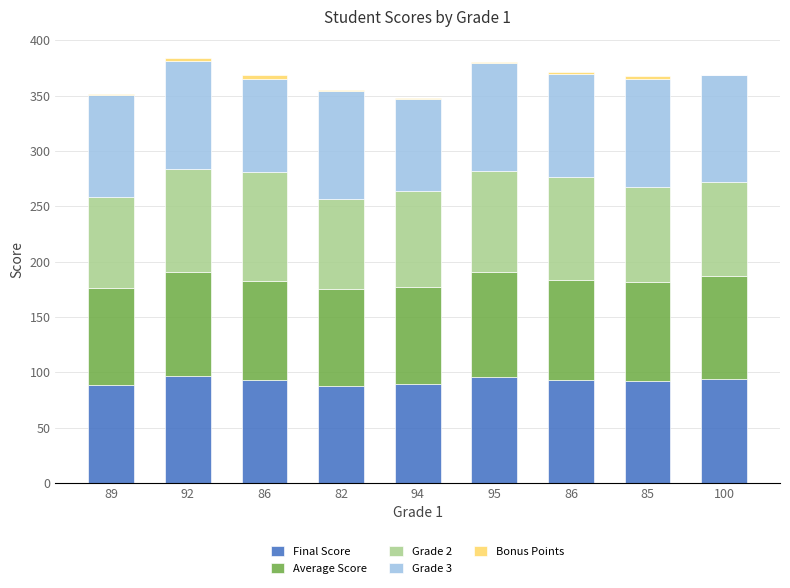

Count the number of categories in the chart.

9